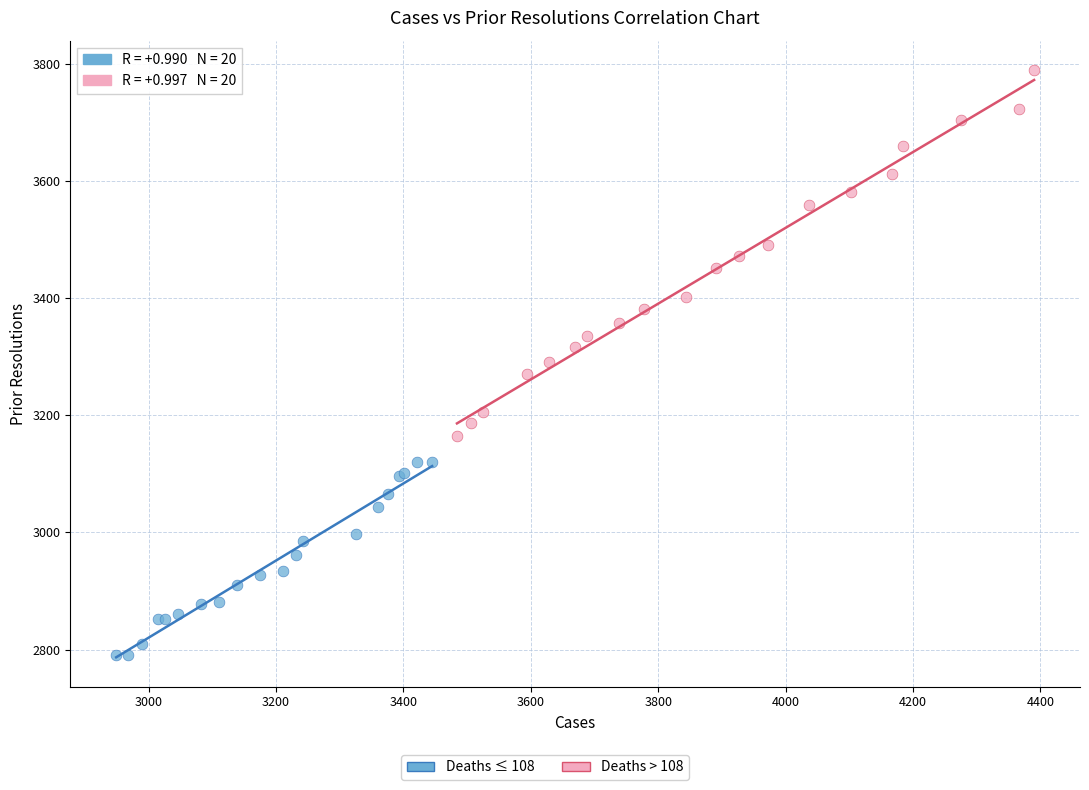

Which series reaches the minimum Y coordinate?

Deaths ≤ 108